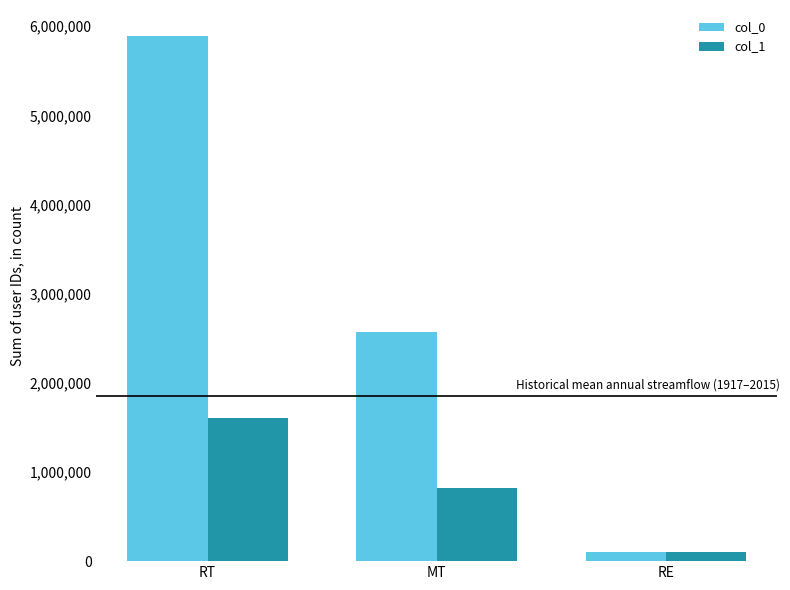

Is it true that col_0 equals 5887312 at RT?

True